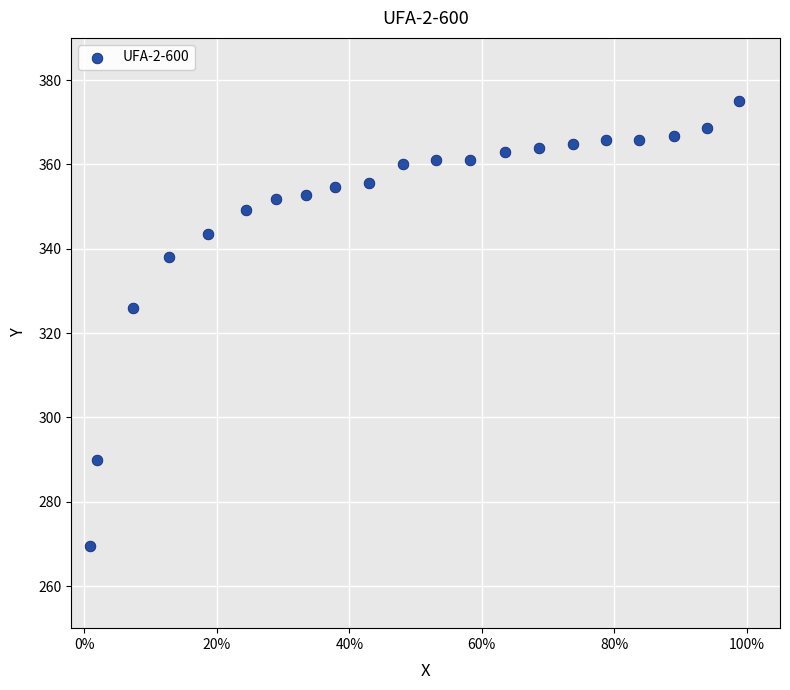

What is the range of Y values (max minus min)?

105.6